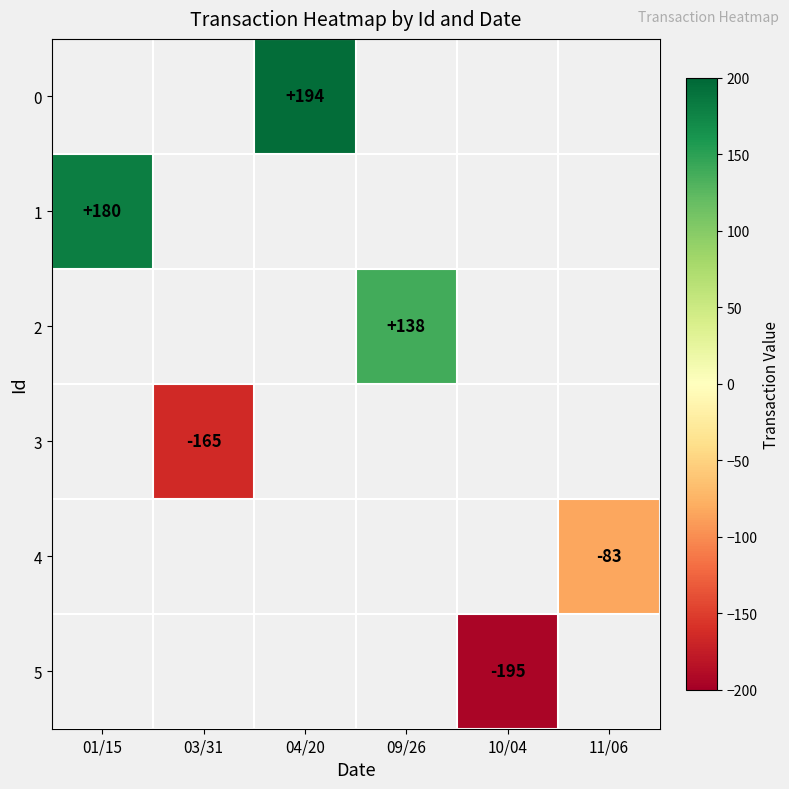

How many series are shown in this chart?

6